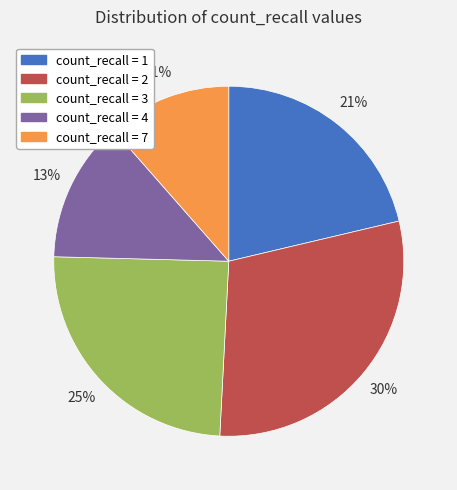

Does any single category account for the majority?

No